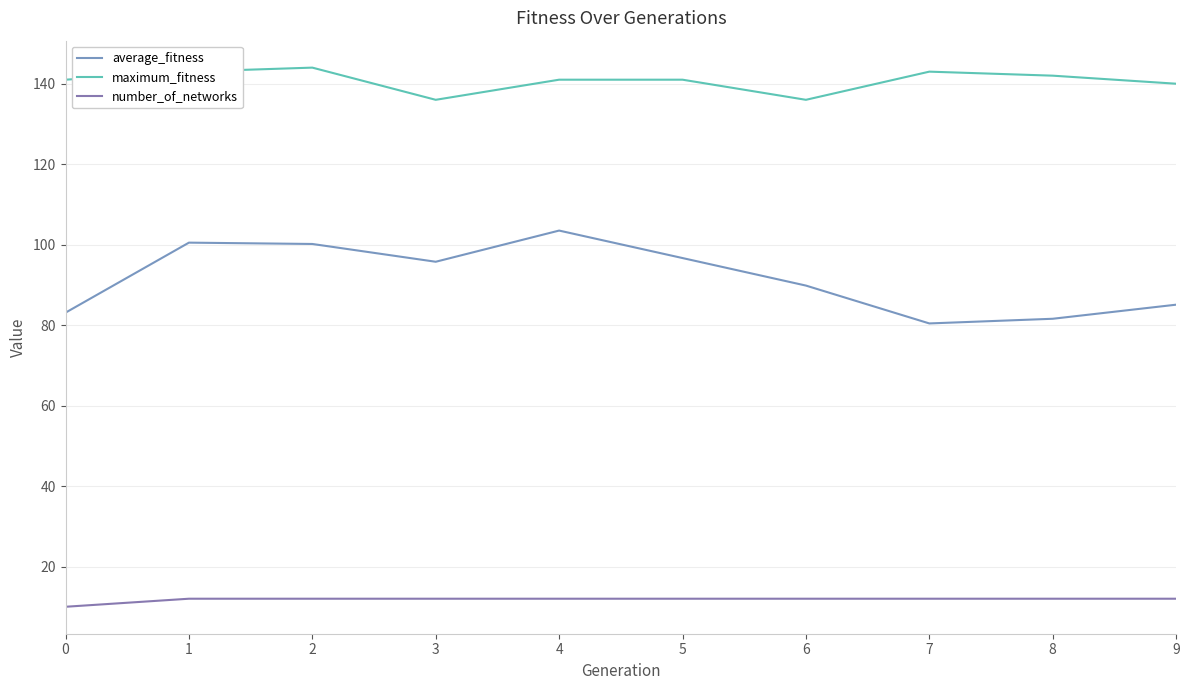

Is the value of maximum_fitness at 3 greater than the value of average_fitness at 7?

Yes